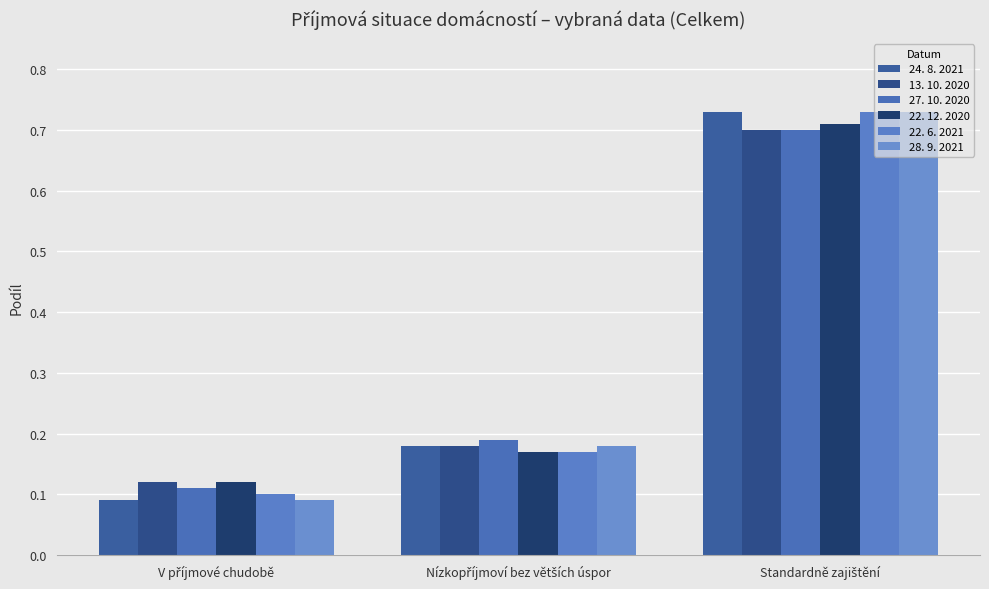

What are all the series names shown in the legend?

24. 8. 2021, 13. 10. 2020, 27. 10. 2020, 22. 12. 2020, 22. 6. 2021, 28. 9. 2021